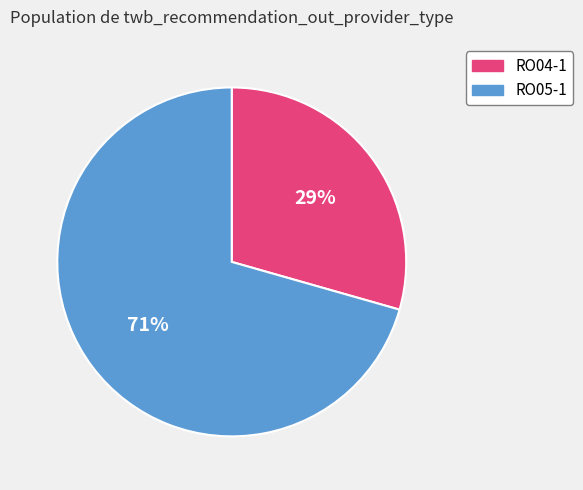

Combined, do RO04-1 and RO05-1 account for over 50%?

Yes